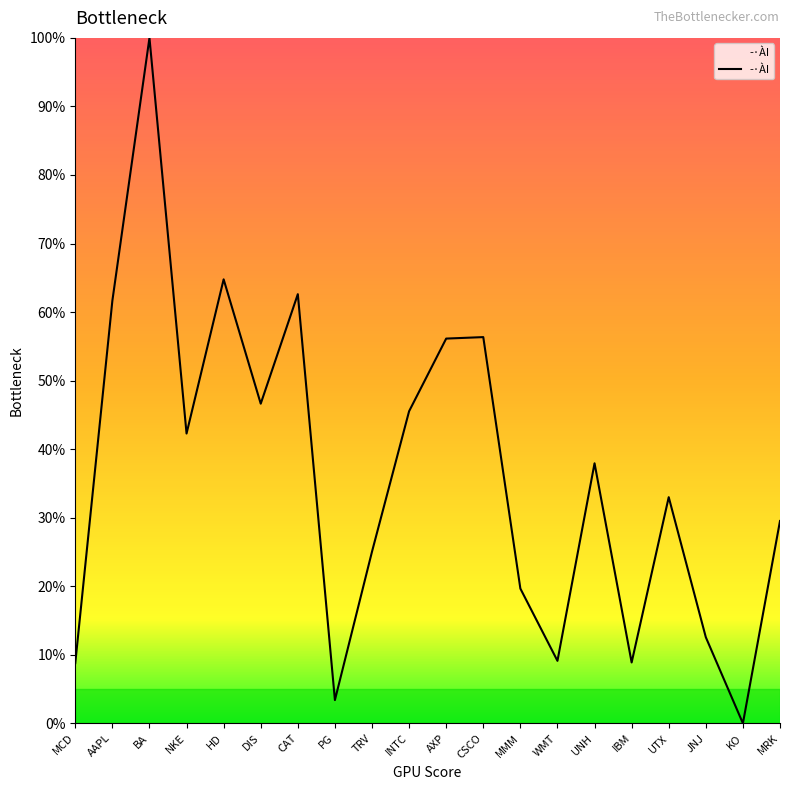

How many interior local valleys (lower than both neighbors) does the data have?

6